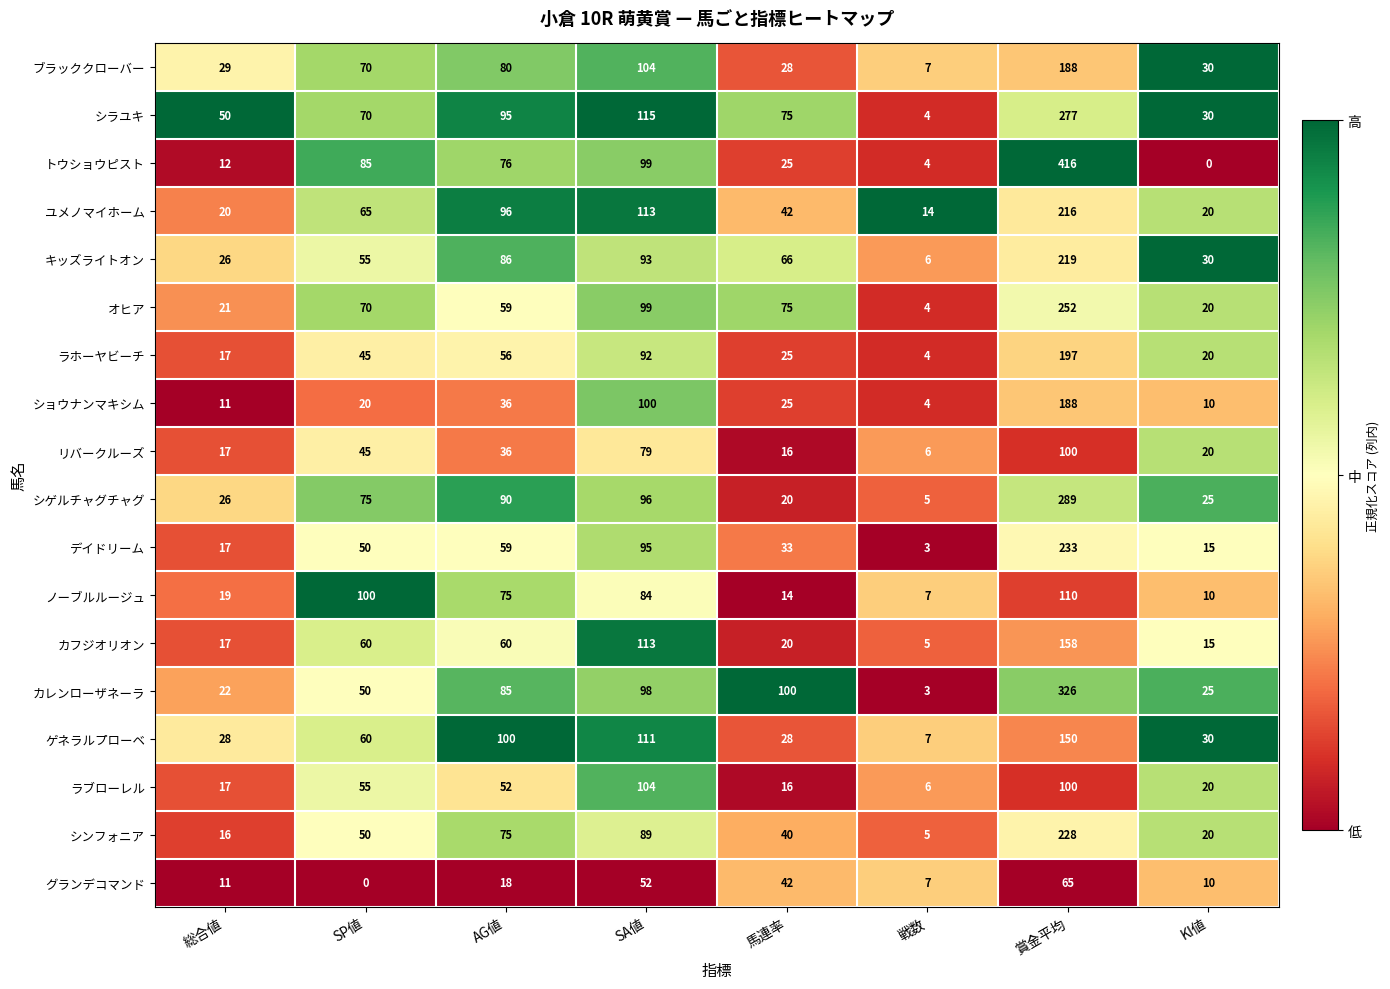

At how many categories does at least one series exceed 0?

8